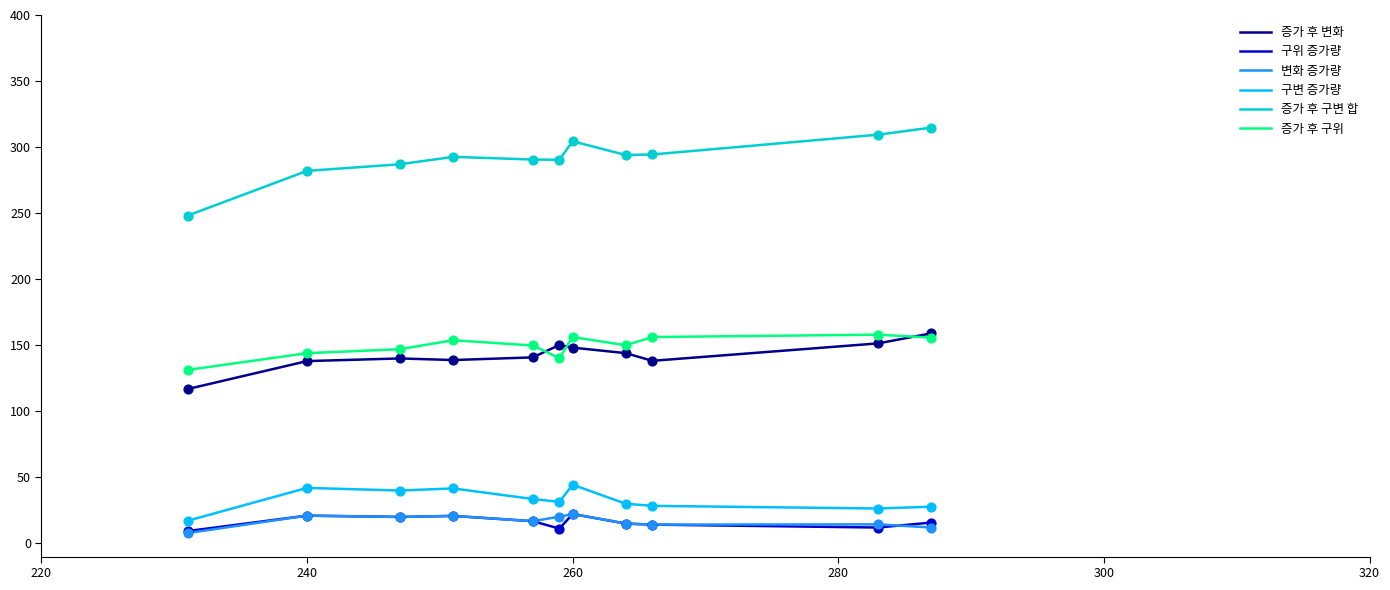

Which series has the largest range (max minus min)?

증가 후 구변 합